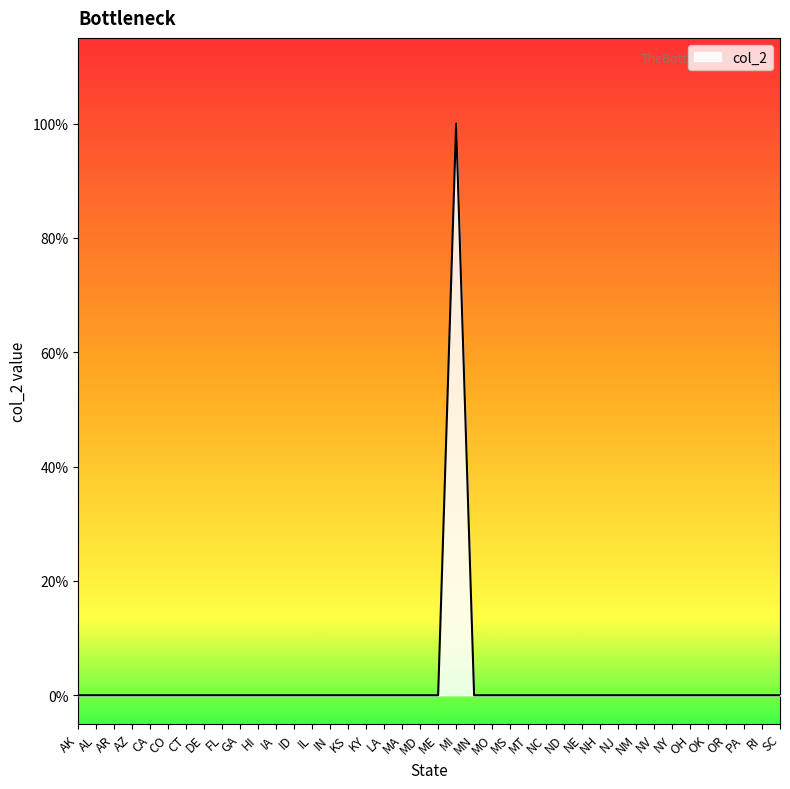

The value at AZ is 1. True or false?

False